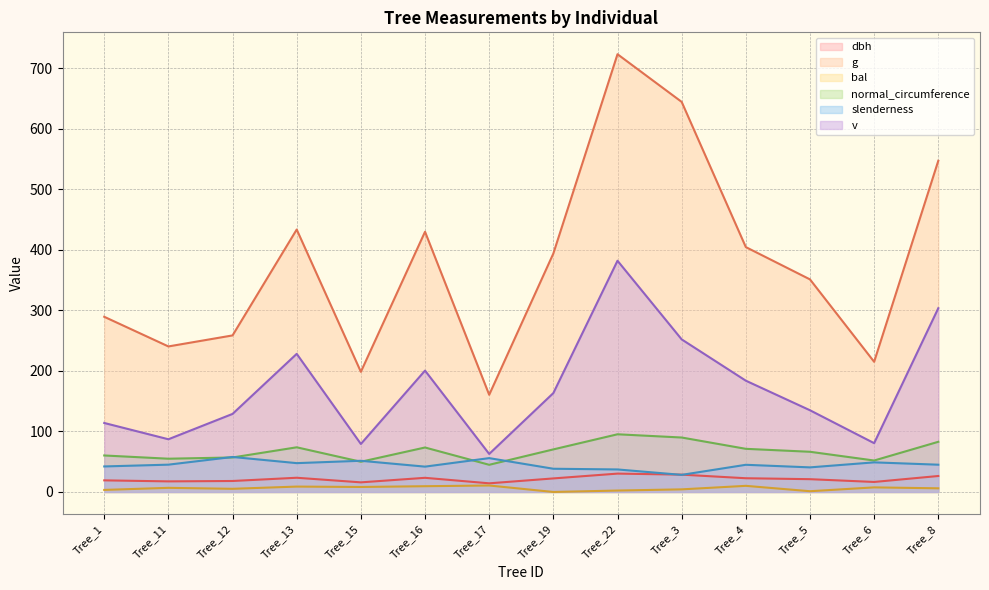

At which label does v first exceed 163?

Tree_13